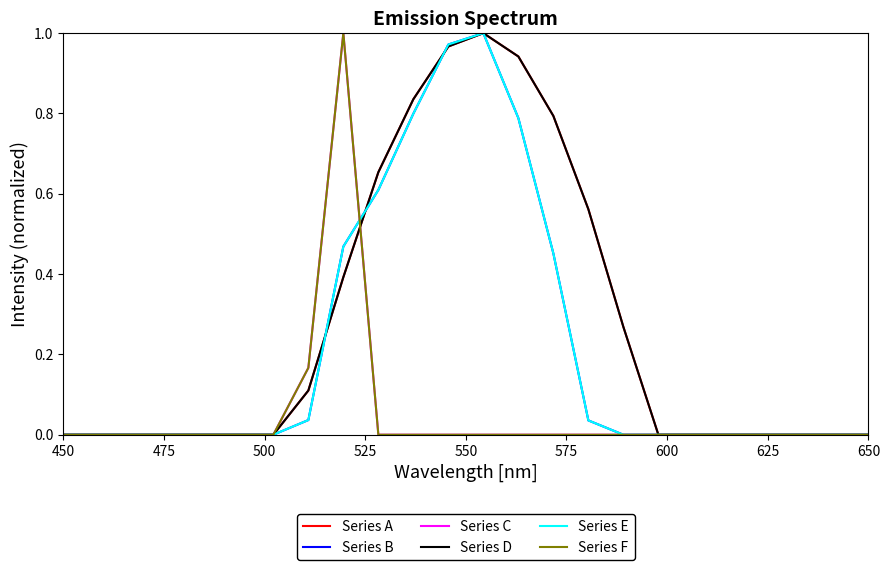

Which series ends up on top after the final intersection of Series A and Series C?

Series A